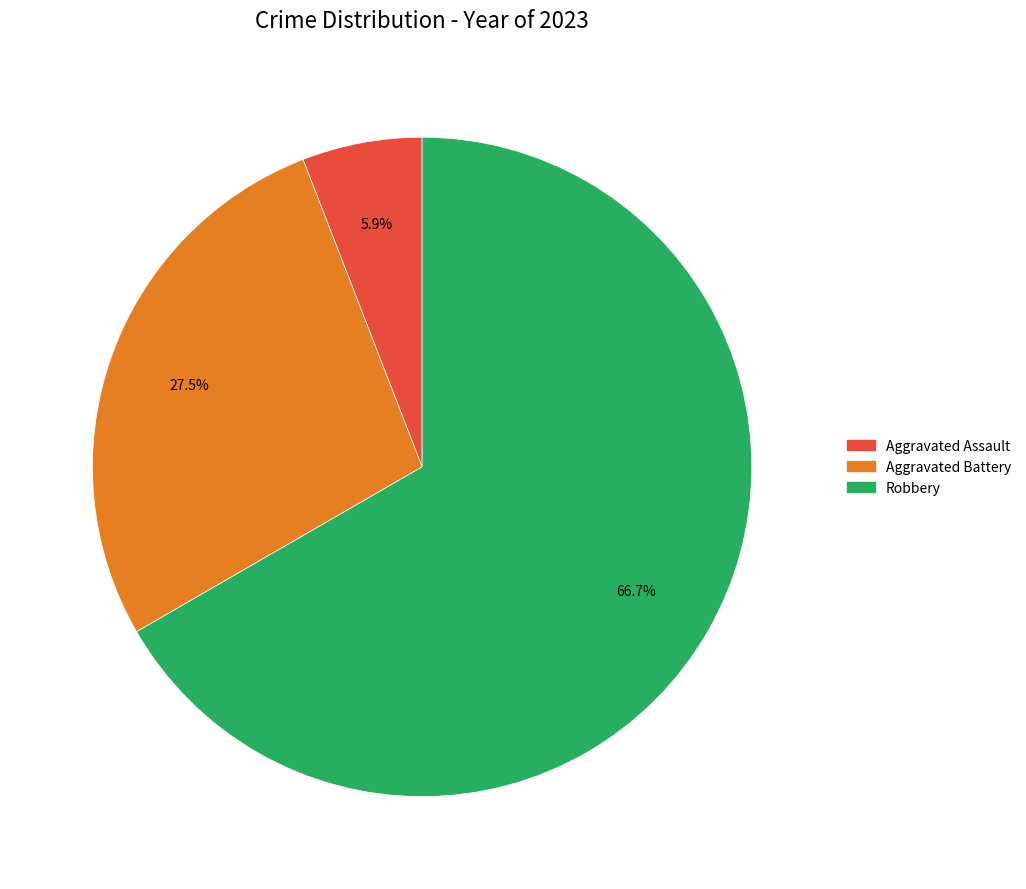

Which category has the smallest portion of the pie?

Aggravated Assault